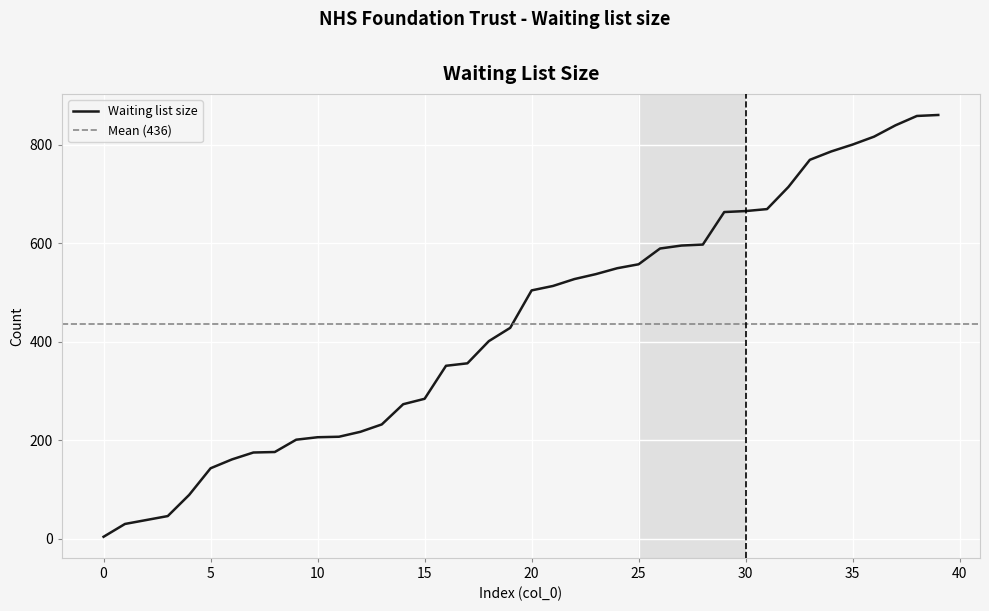

What is the value of the 28th point from the left?

595